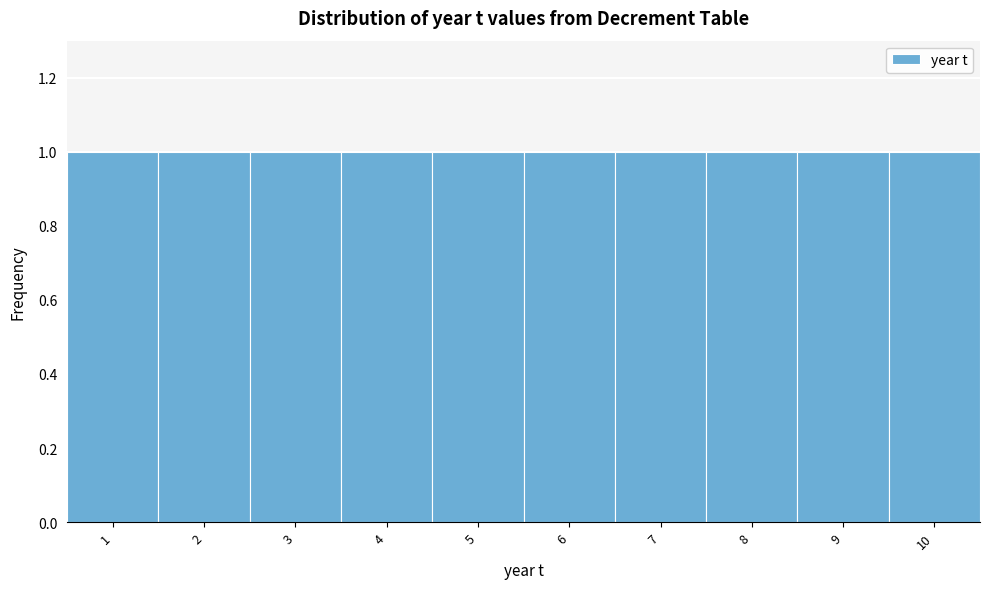

How tall is the bar that spans 1.5 to 2.5 on the x-axis? The values are not printed on the chart, so give them approximately, as read against the axis.

1